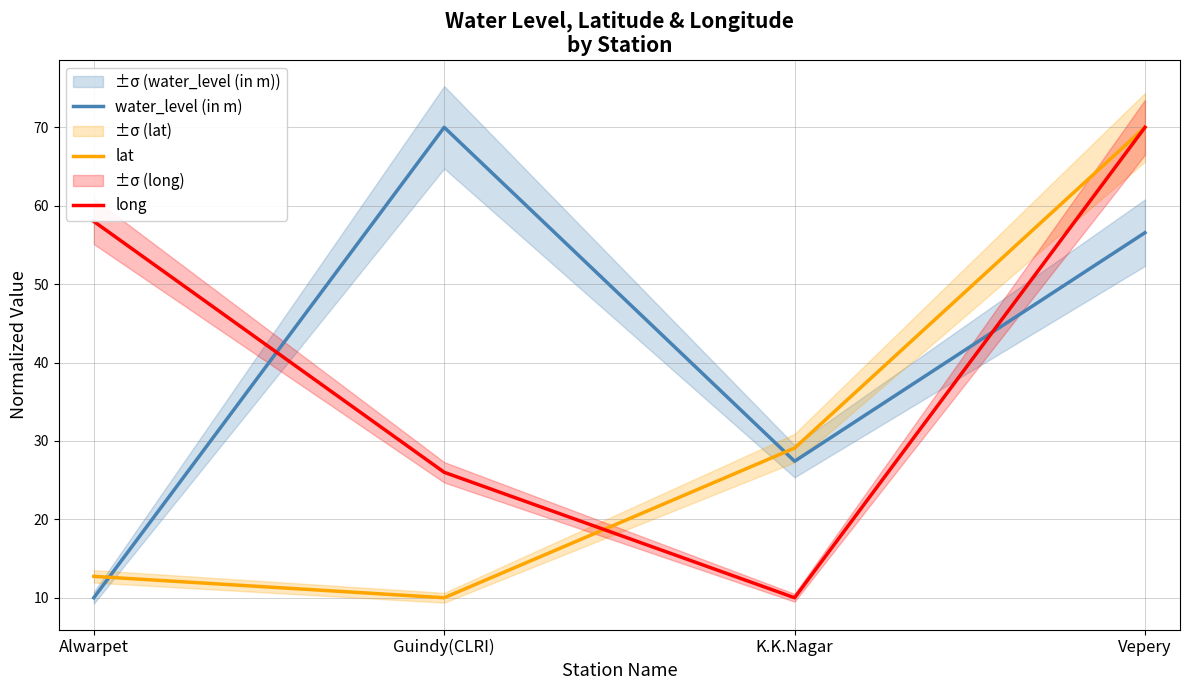

What is the difference between the second highest and second lowest values in the water_level (in m) series?

29.1